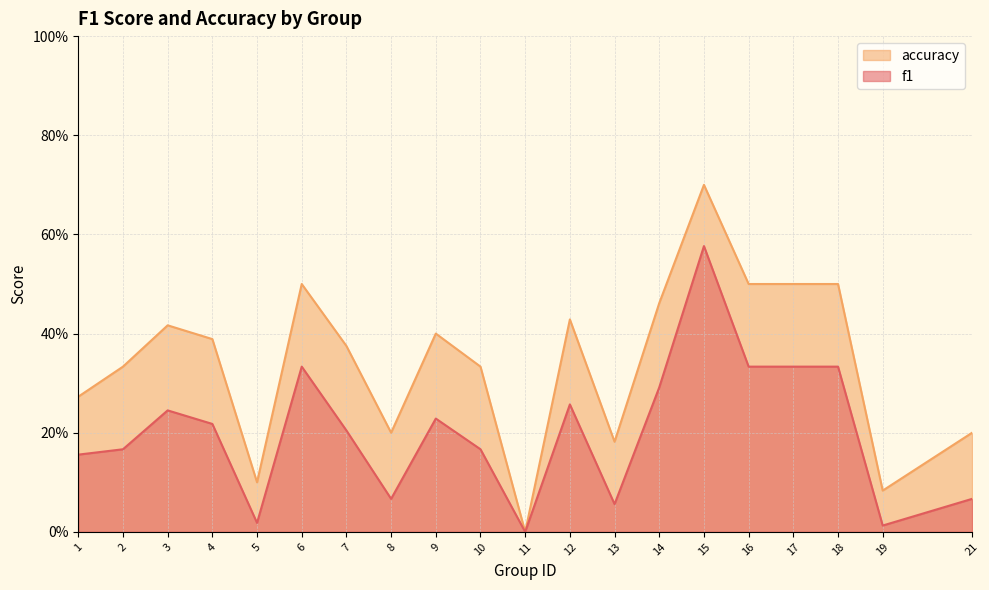

Reading left to right, what are all the values shown in this chart?

f1: 0.2	0.2	0.2	0.2	0.0	0.3	0.2	0.1	0.2	0.2	0.0	0.3	0.1	0.3	0.6	0.3	0.3	0.3	0.0	0.1
accuracy: 0.3	0.3	0.4	0.4	0.1	0.5	0.4	0.2	0.4	0.3	0.0	0.4	0.2	0.5	0.7	0.5	0.5	0.5	0.1	0.2